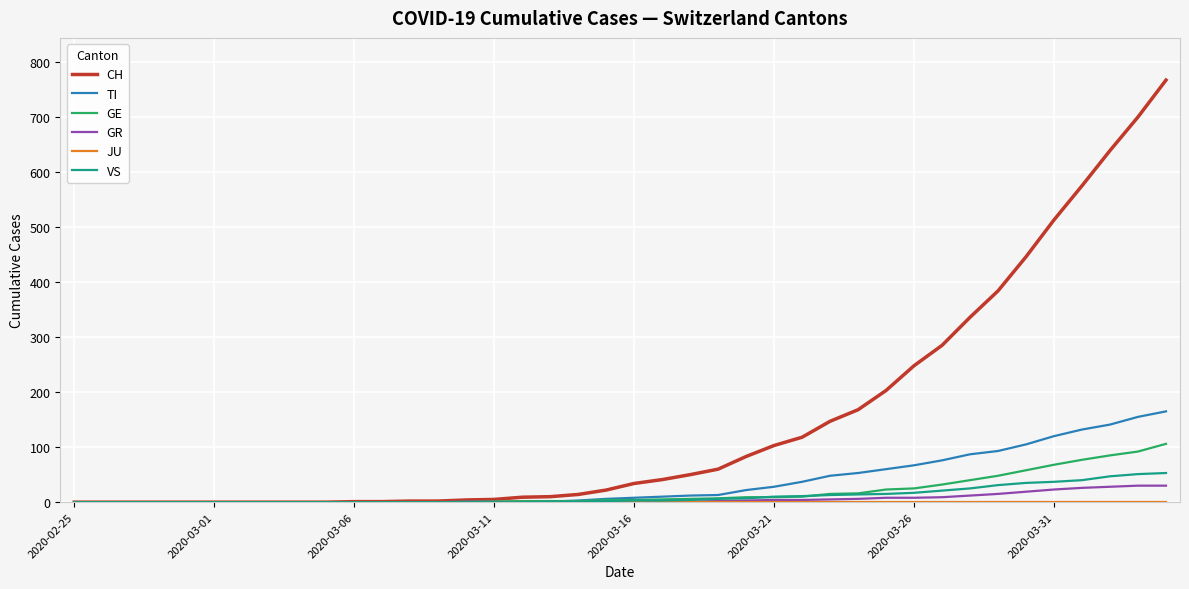

Which series has the widest spread of values?

CH